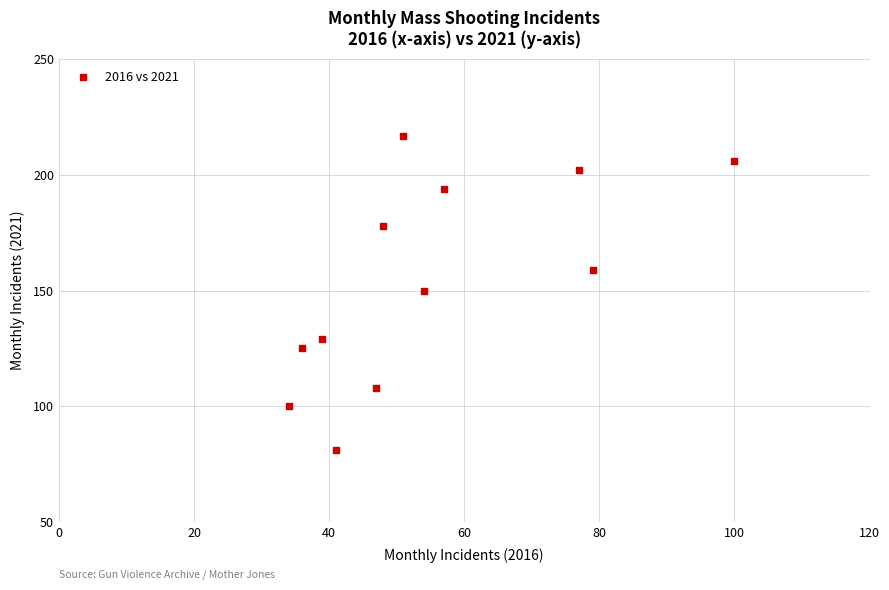

What is the range of Y values (max minus min)?

136